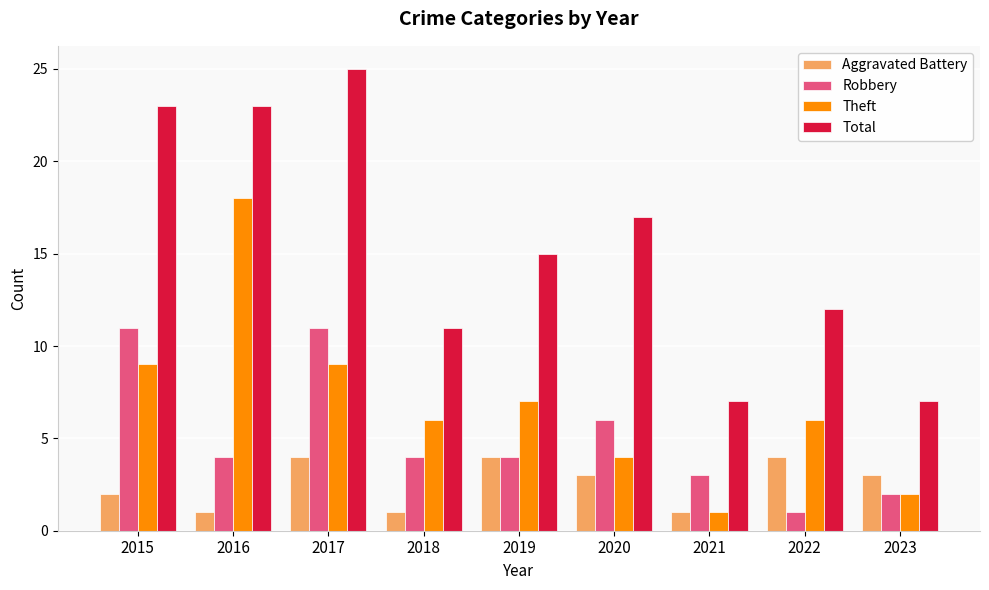

Is the value of Total at 2019 greater than the value of Aggravated Battery at 2022?

Yes